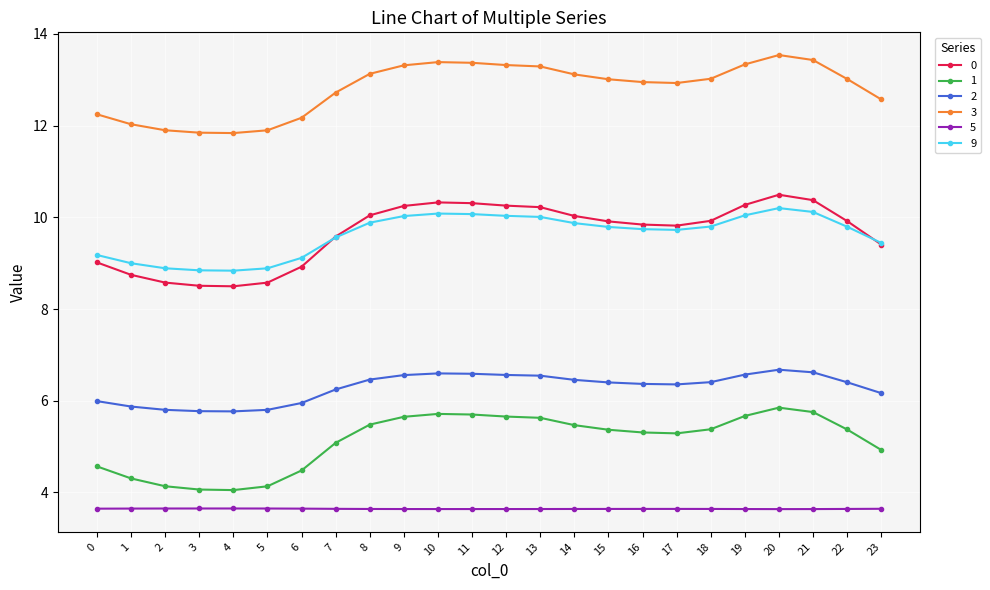

What is the value of the 1 point at the 17th from the left?

5.3